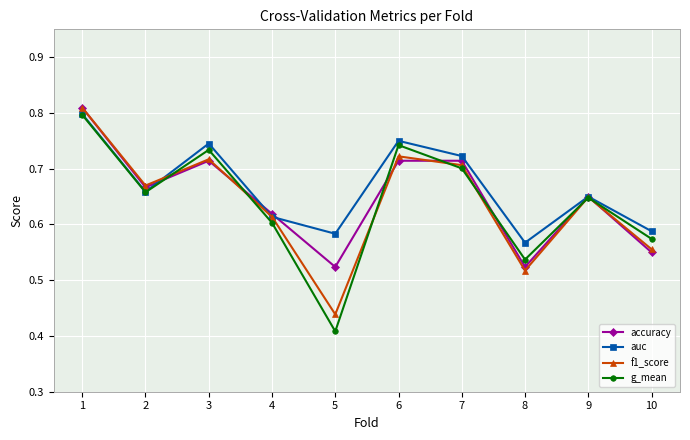

Count the auc values in the range 0 to 1.

10